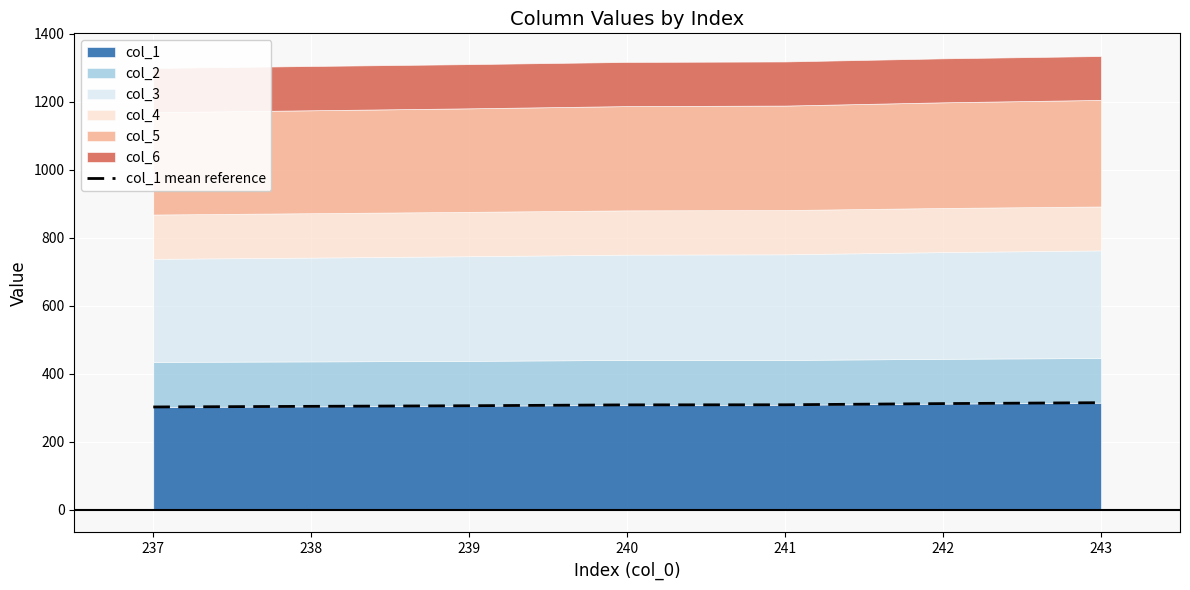

Does the chart display data point markers on the line(s)?

No